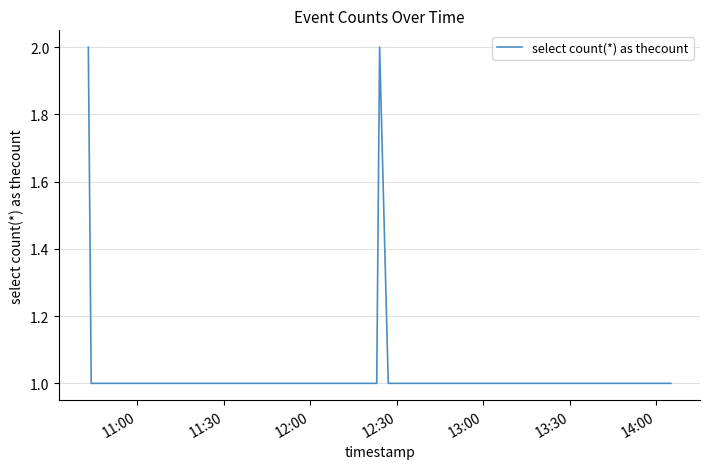

How many lines are shown in the chart?

1